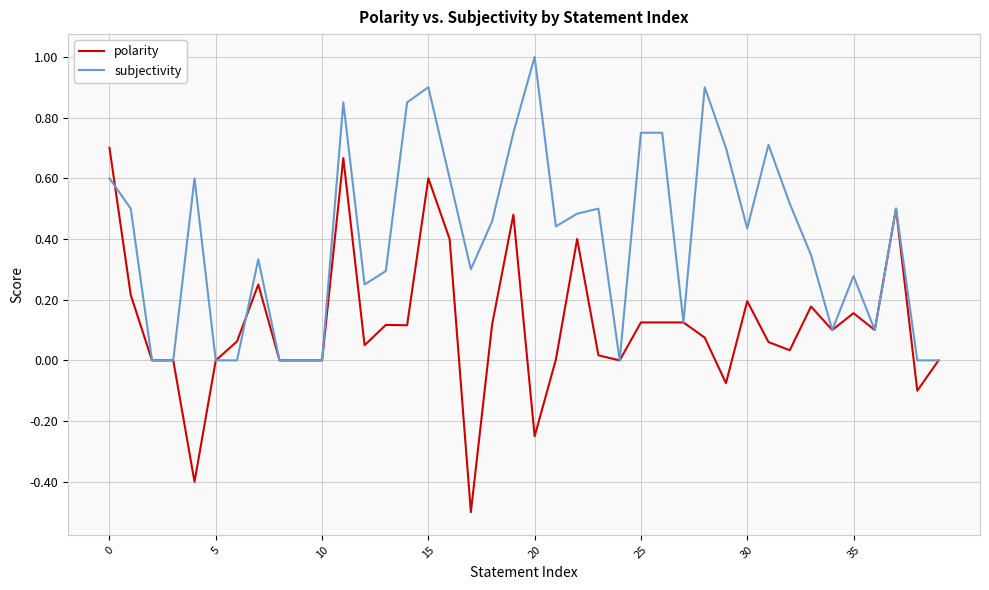

What is the greatest value displayed?

1.0